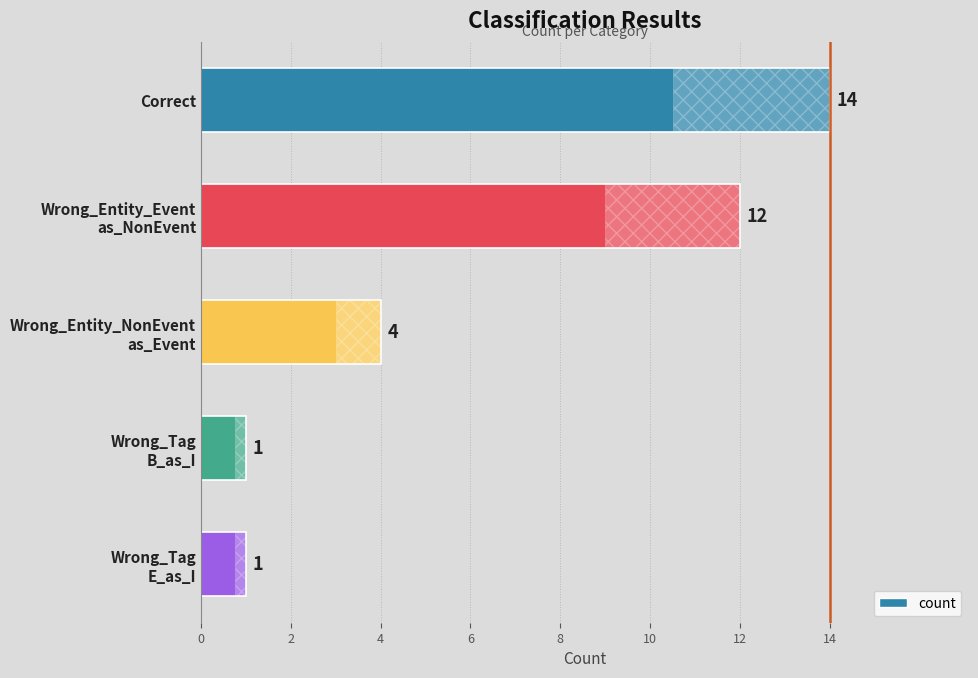

What is the difference between the maximum and minimum values?

13